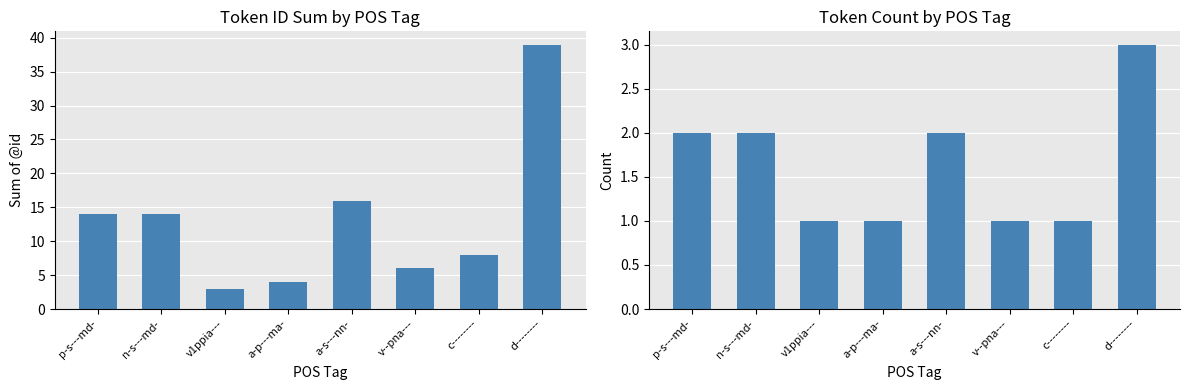

The Sum of @id series shows 21 at n-s---md-. True or false?

False